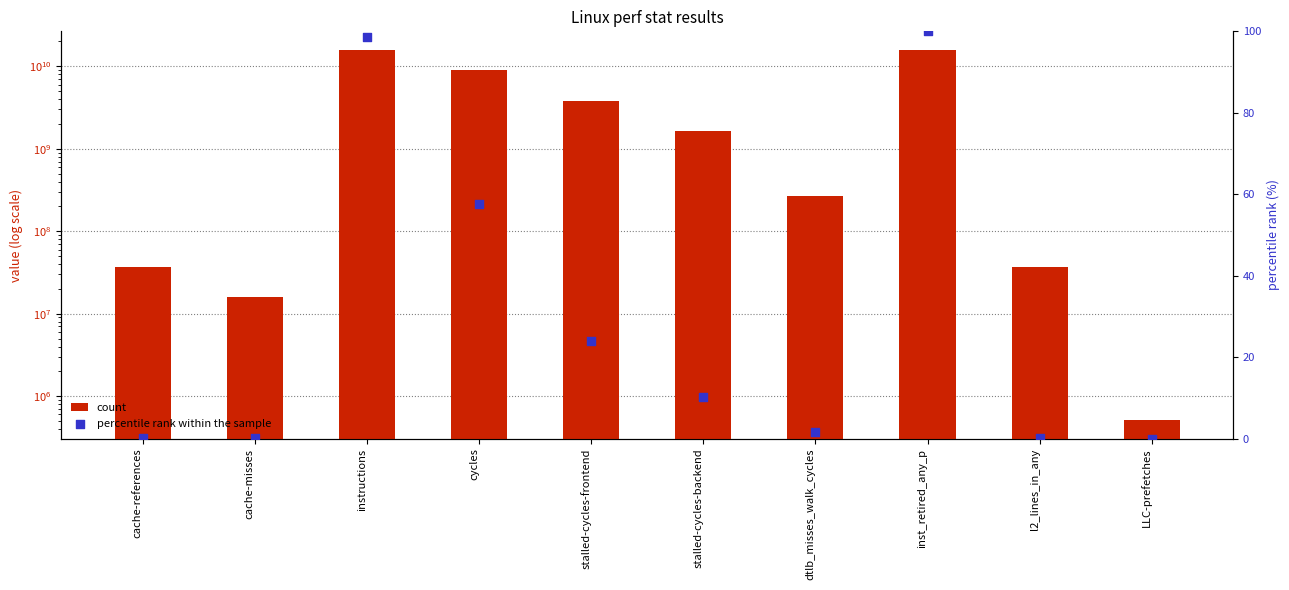

Is the value of percentile rank within the sample at stalled-cycles-backend greater than the value of count at instructions?

No